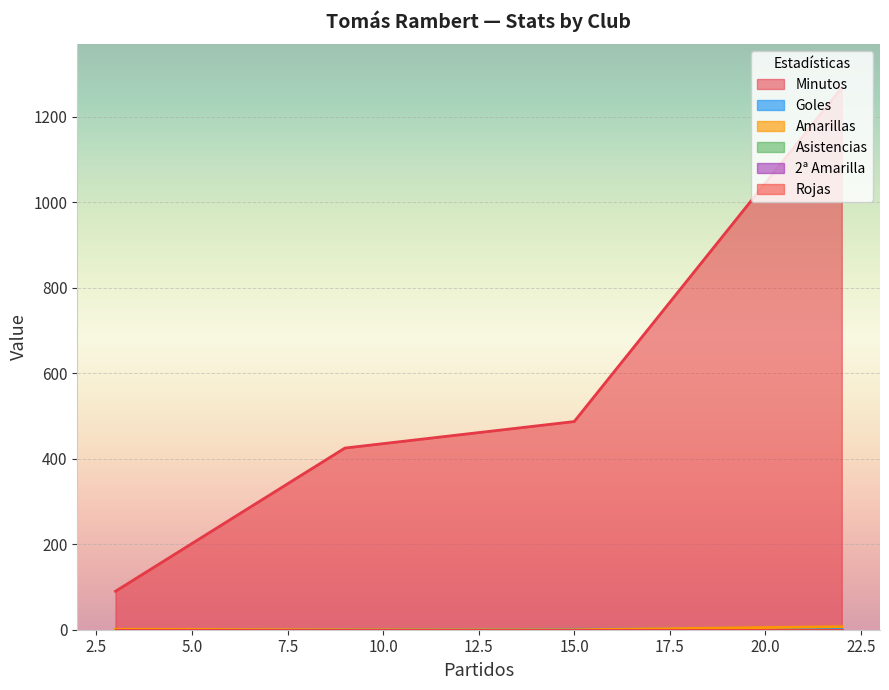

How many Amarillas values are between 0 and 7?

4